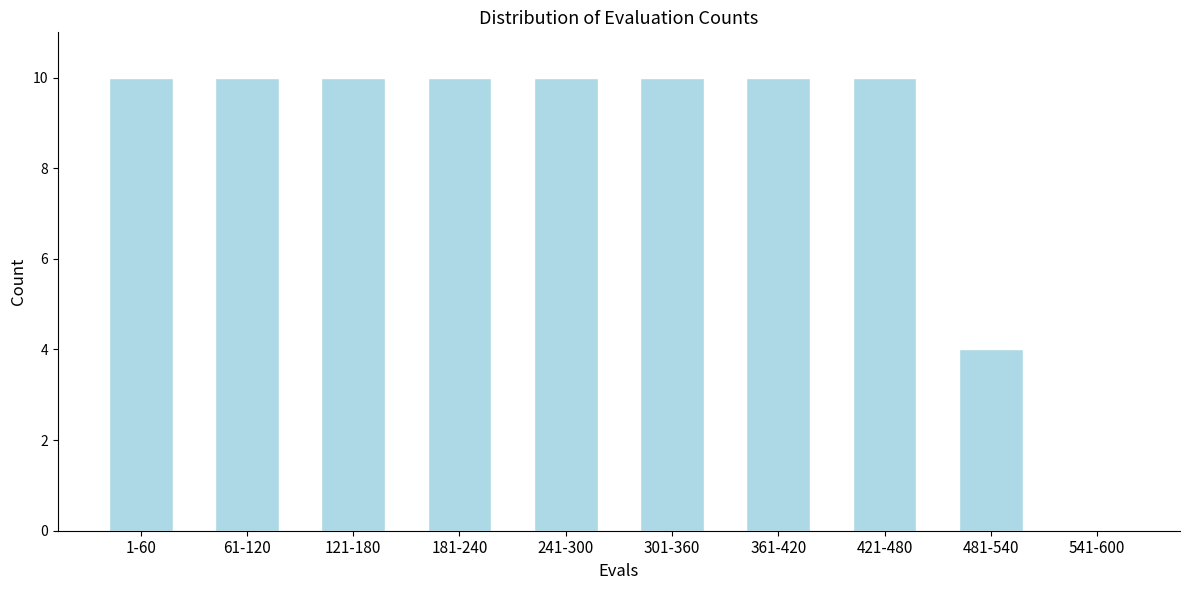

Reading left to right, extract all data points from this chart.

1-60=10	61-120=10	121-180=10	181-240=10	241-300=10	301-360=10	361-420=10	421-480=10	481-540=4	541-600=0